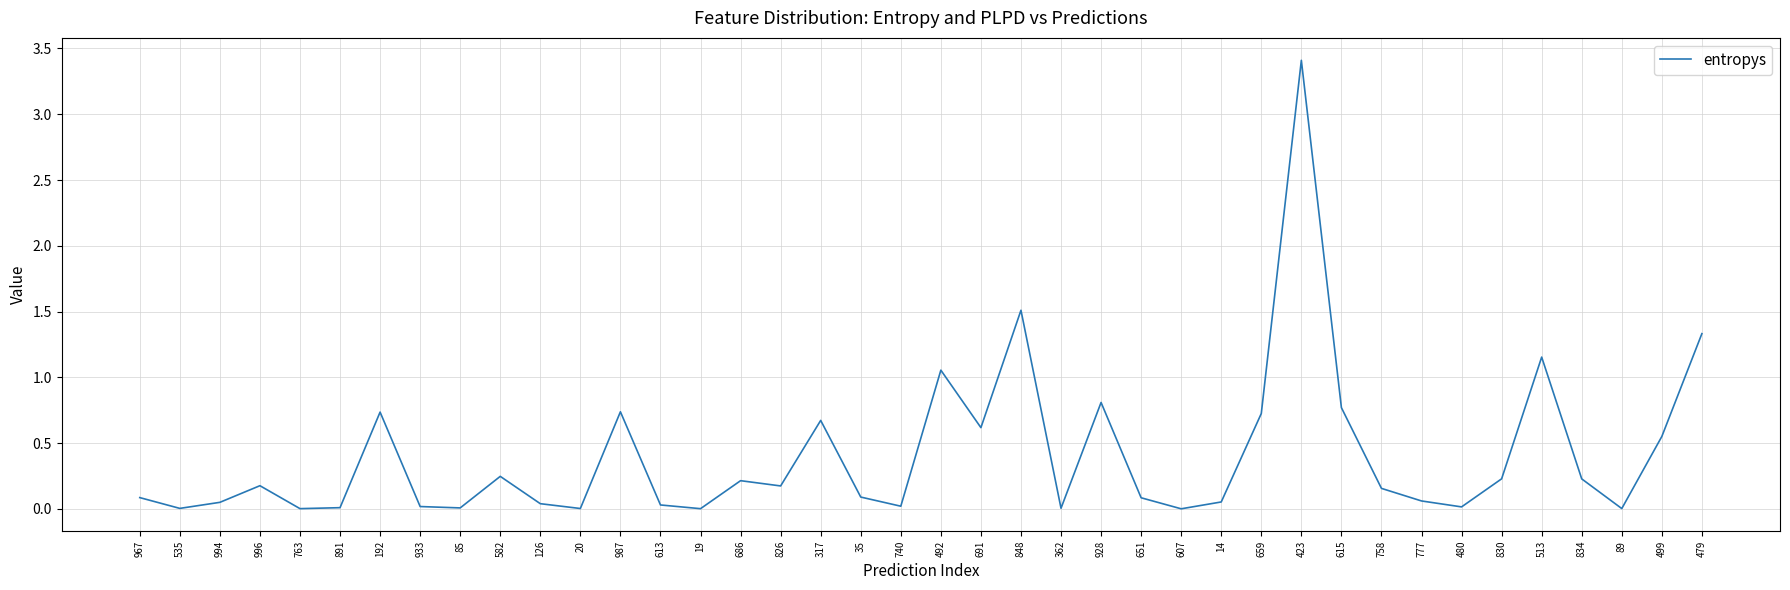

At which category does the chart reach its peak across all series?

423